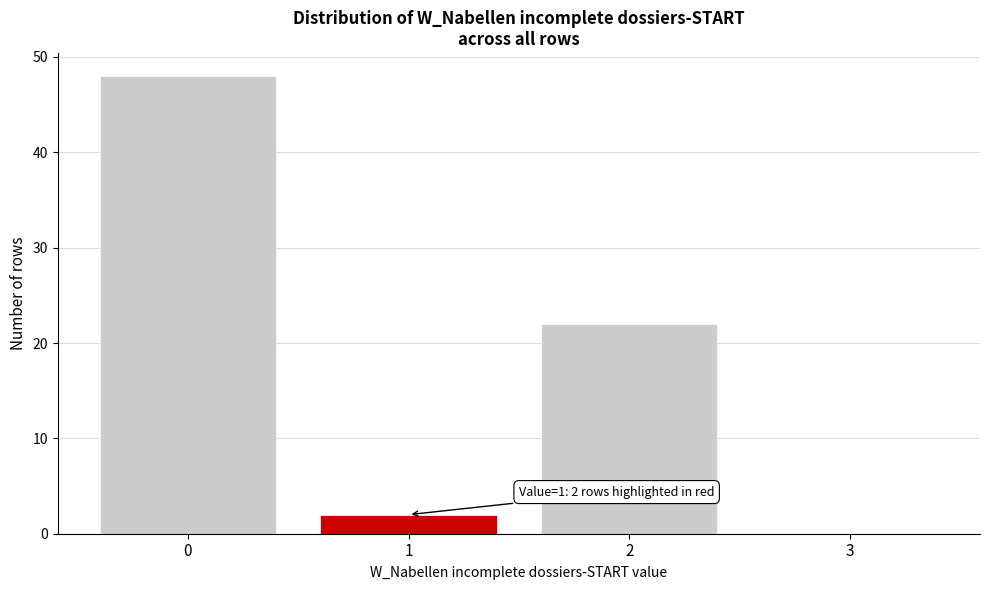

Over which range of the x-axis is the bar tallest?

-0.5 to 0.5